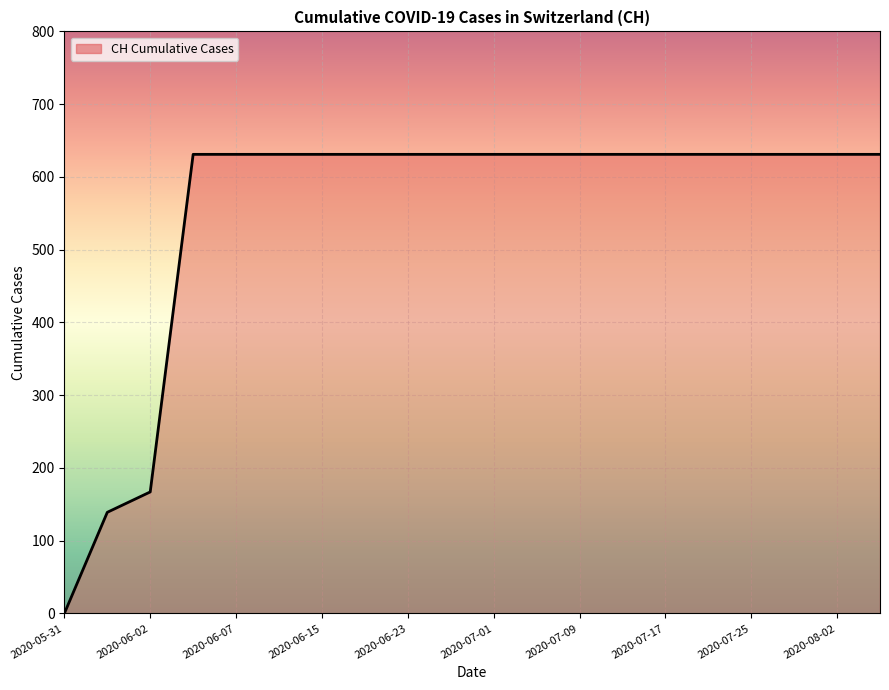

What is the greatest value displayed?

631